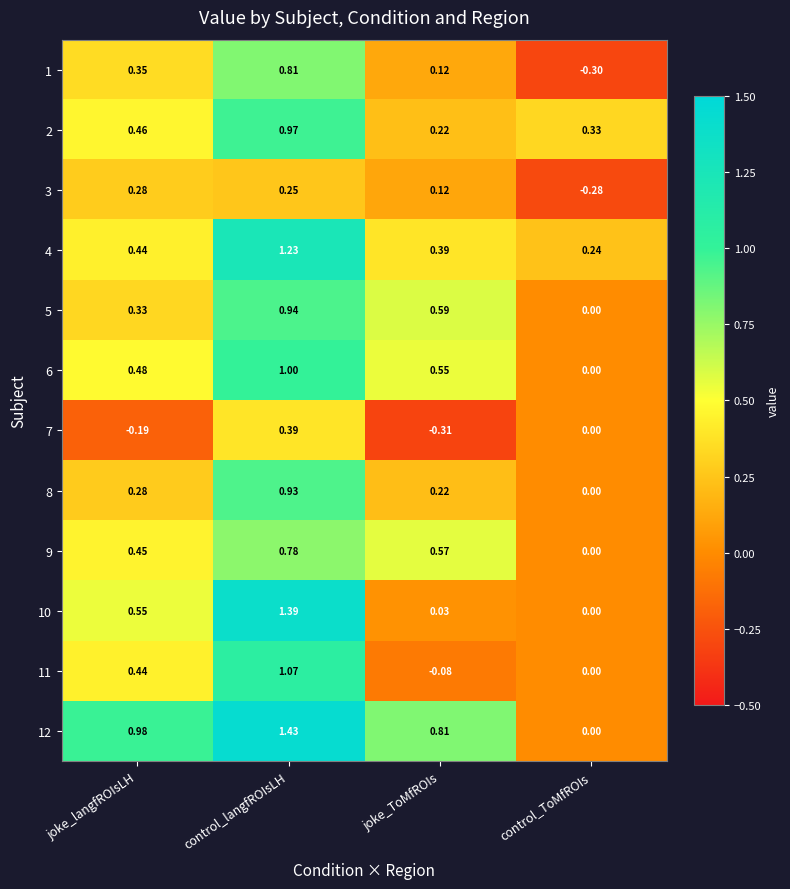

Which series changed the most between joke_ToMfROIs and control_ToMfROIs?

12